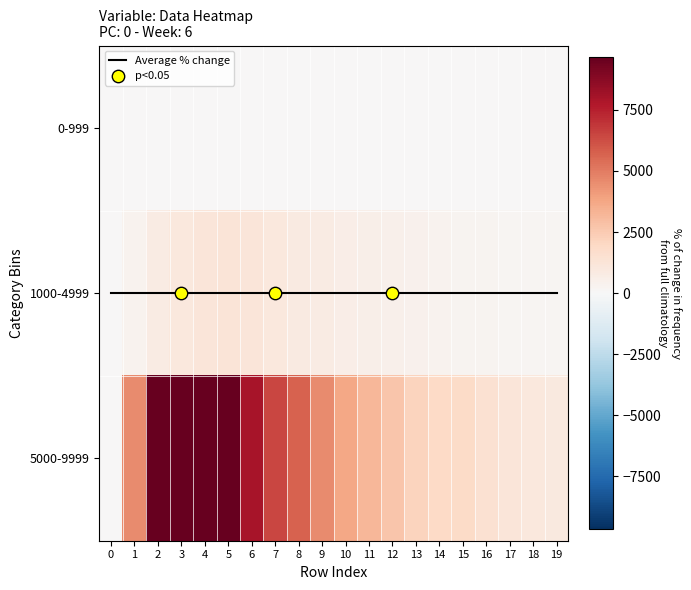

Is the value of 5000-9999 at 3 greater than the value of 0-999 at 14?

Yes